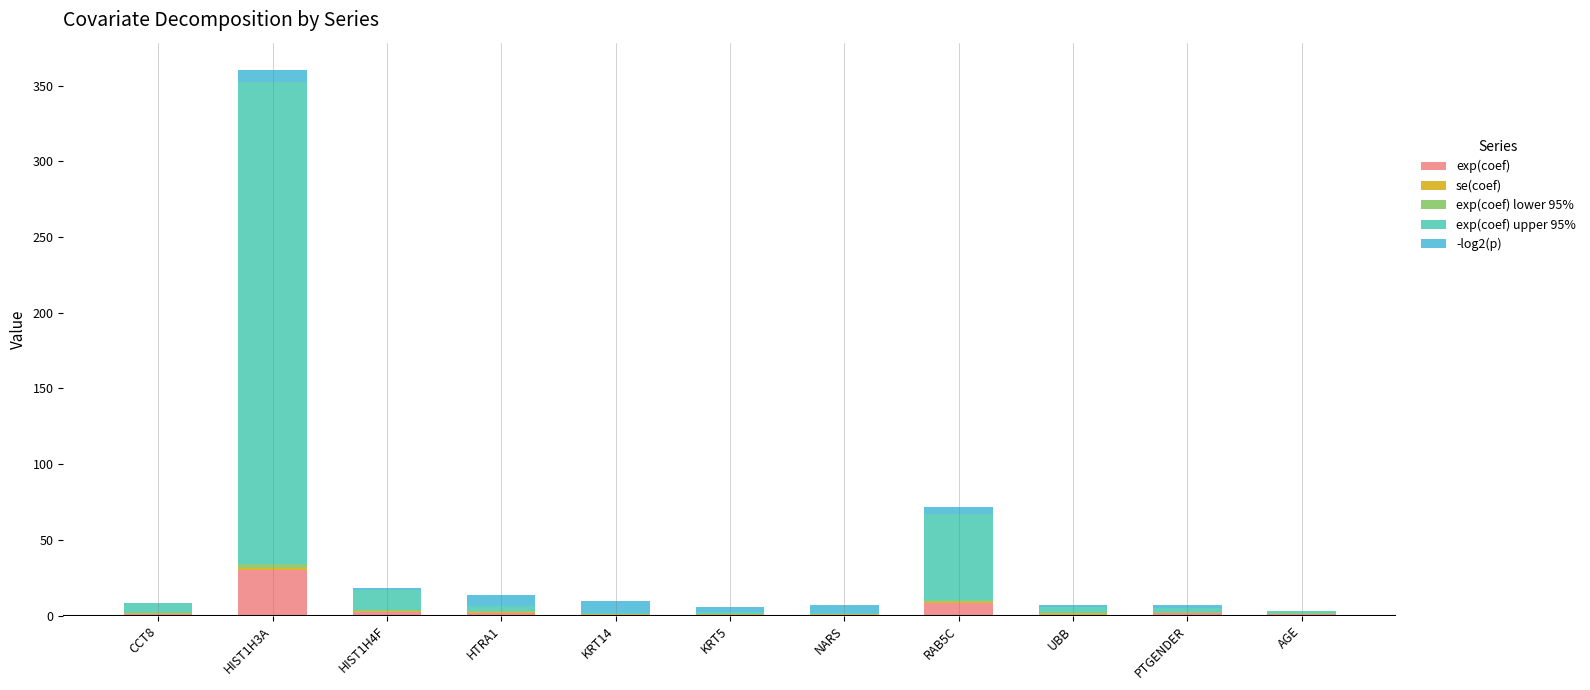

At which category is the sum across all series the highest?

HIST1H3A